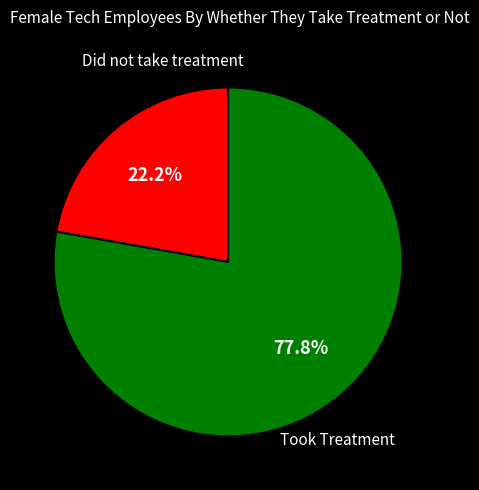

Is there a majority slice in this chart?

Yes